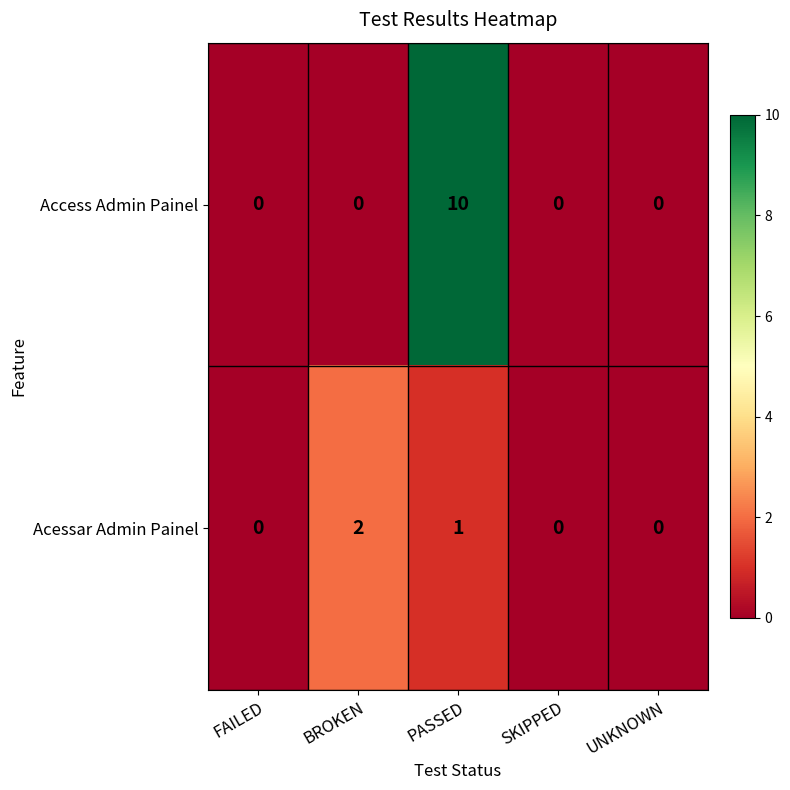

What is the difference between the maximum and second lowest values in the Access Admin Painel series?

10